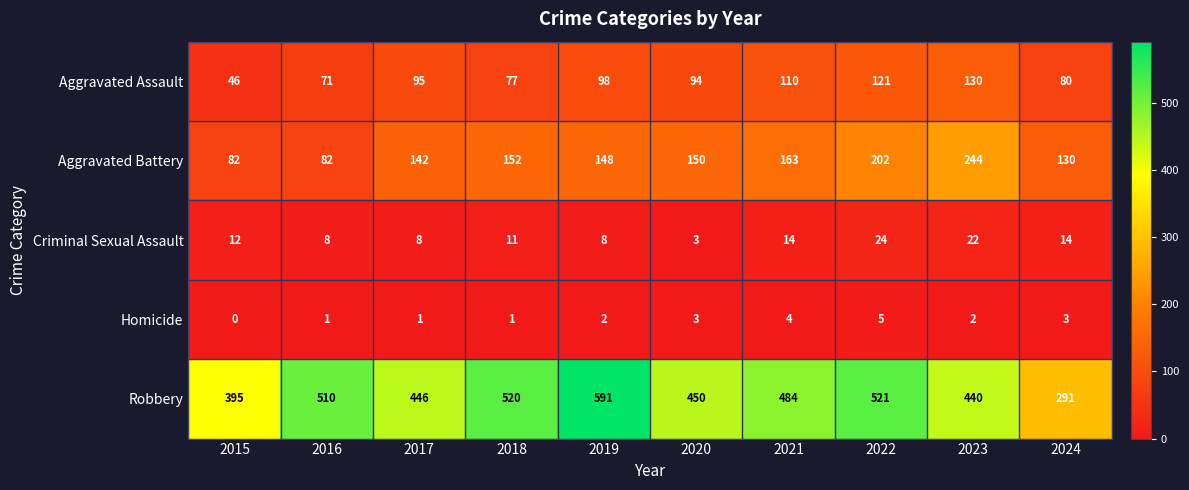

Rank the series by their maximum value, from highest to lowest.

Robbery, Aggravated Battery, Aggravated Assault, Criminal Sexual Assault, Homicide